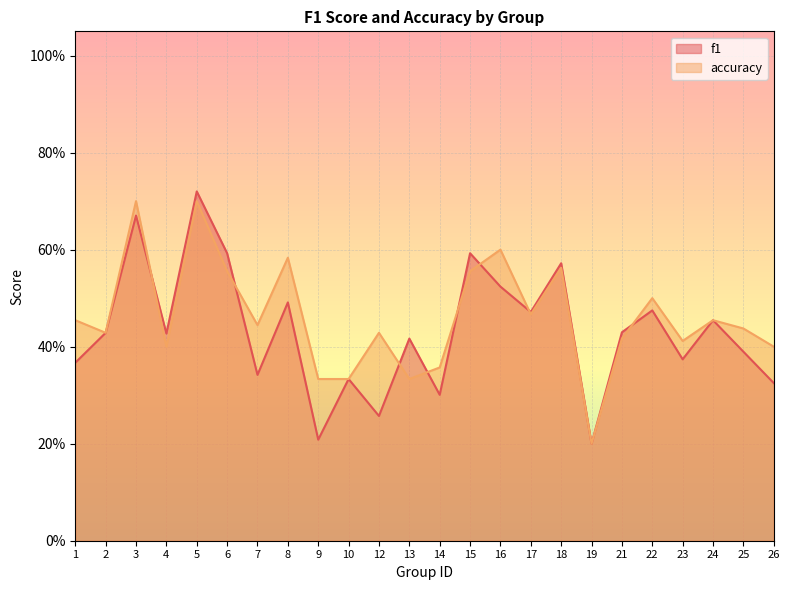

What is the difference between the maximum and second lowest values in the accuracy series?

0.4